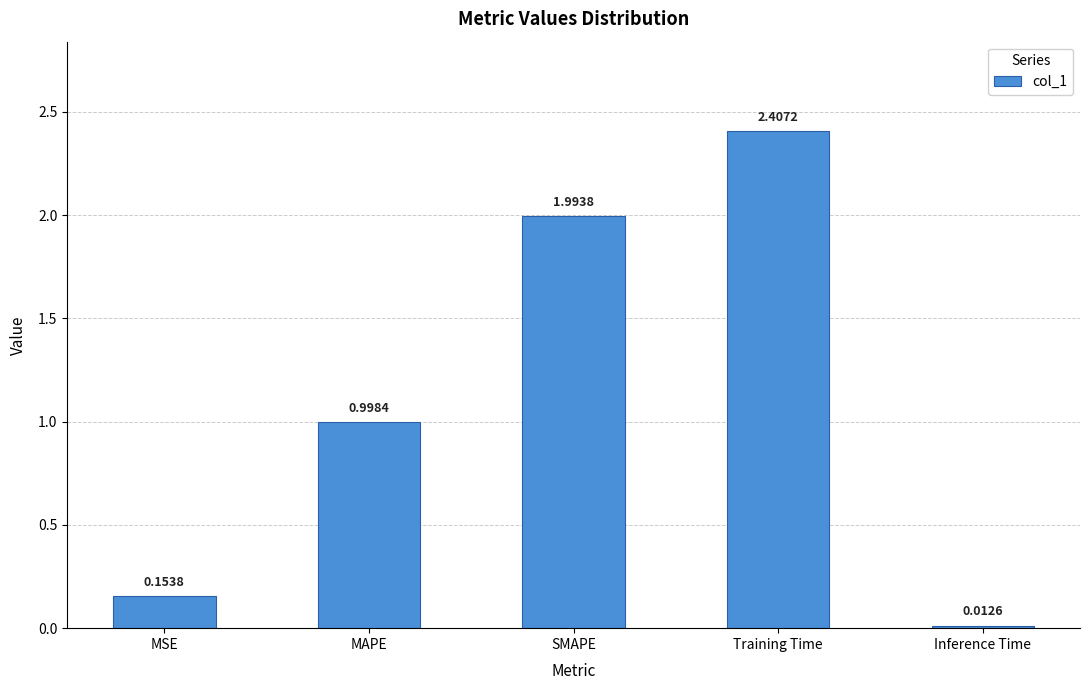

What is the greatest value displayed?

2.4